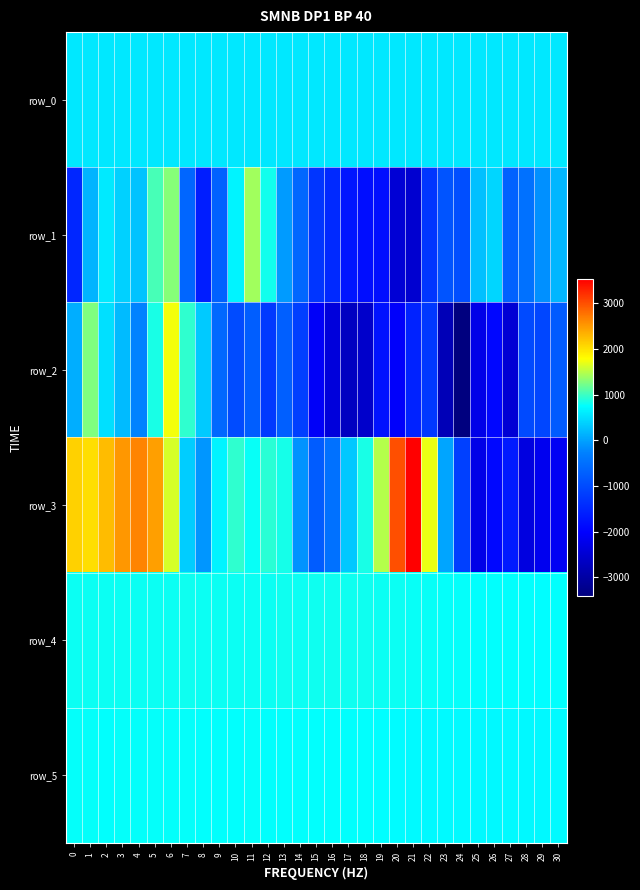

What is the maximum value for row_1?

1414.0